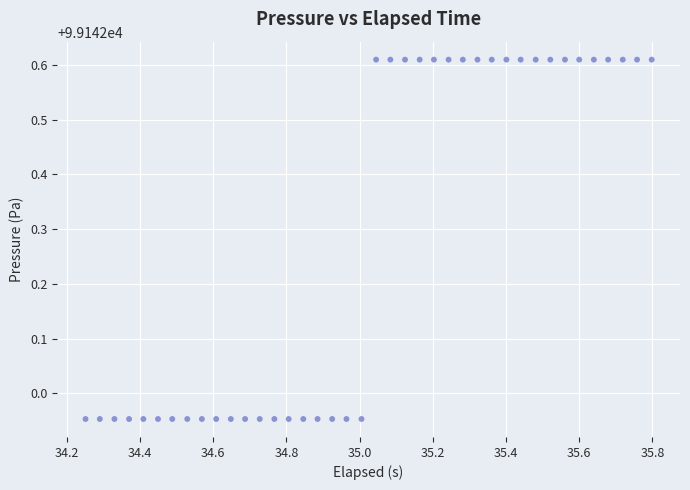

What is the range of Y values (max minus min)?

0.7